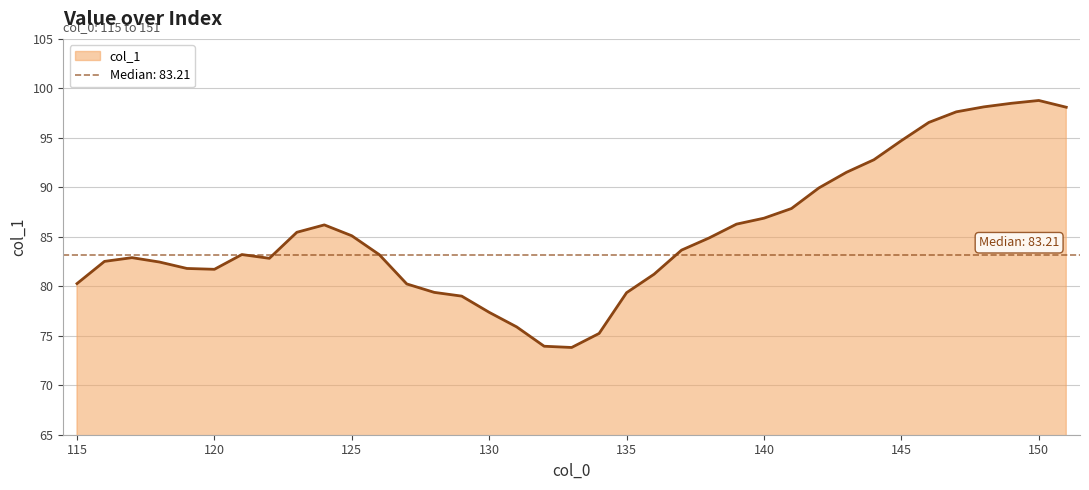

Rank the categories by value from lowest to highest.

133, 132, 134, 131, 130, 129, 135, 128, 127, 115, 136, 120, 119, 118, 116, 122, 117, 126, 121, 137, 138, 125, 123, 124, 139, 140, 141, 142, 143, 144, 145, 146, 147, 151, 148, 149, 150